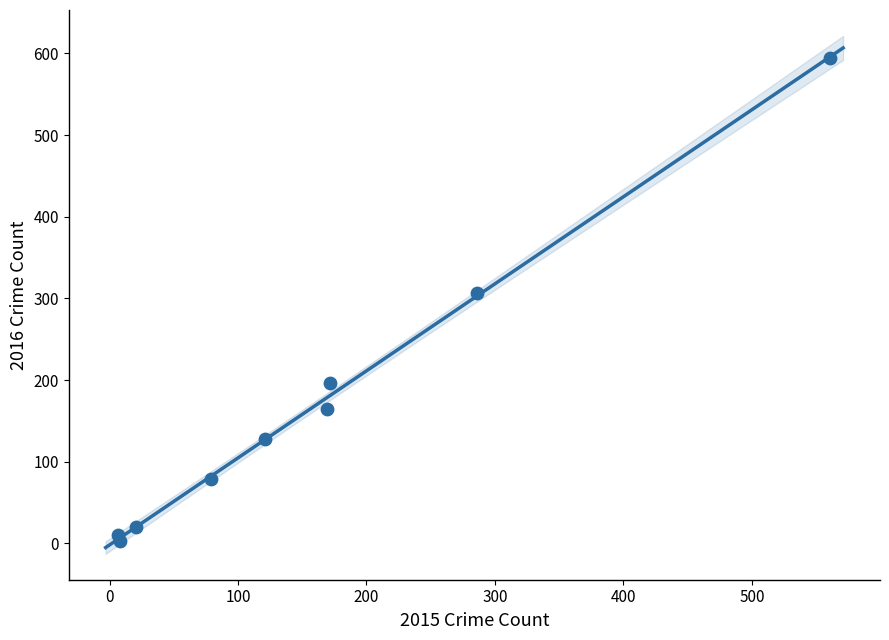

What Y value in the scatter plot is closest to 298?

307